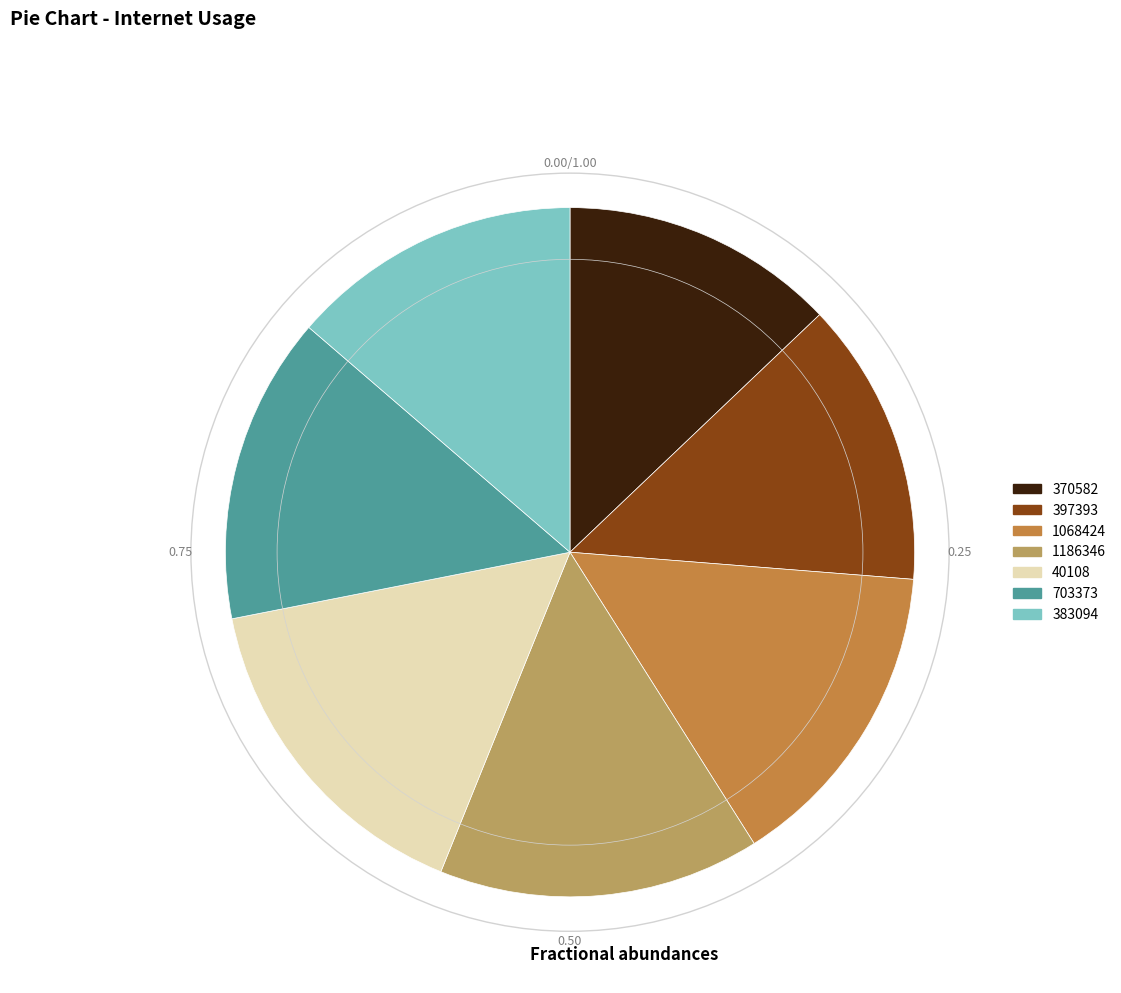

Is 703373 the majority of the pie?

No